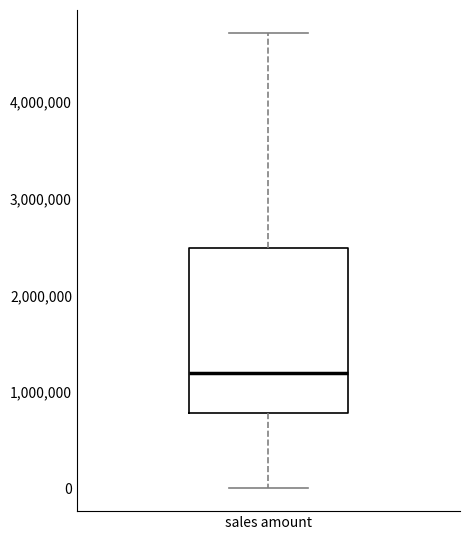

Read this box plot against the y-axis: the position of the median line, the range covered by the box, and the ends of both whiskers. The values are not printed on the chart, so give them approximately, as read against the axis.

median 1200000, box 800000 to 2500000, whiskers 0 to 4700000